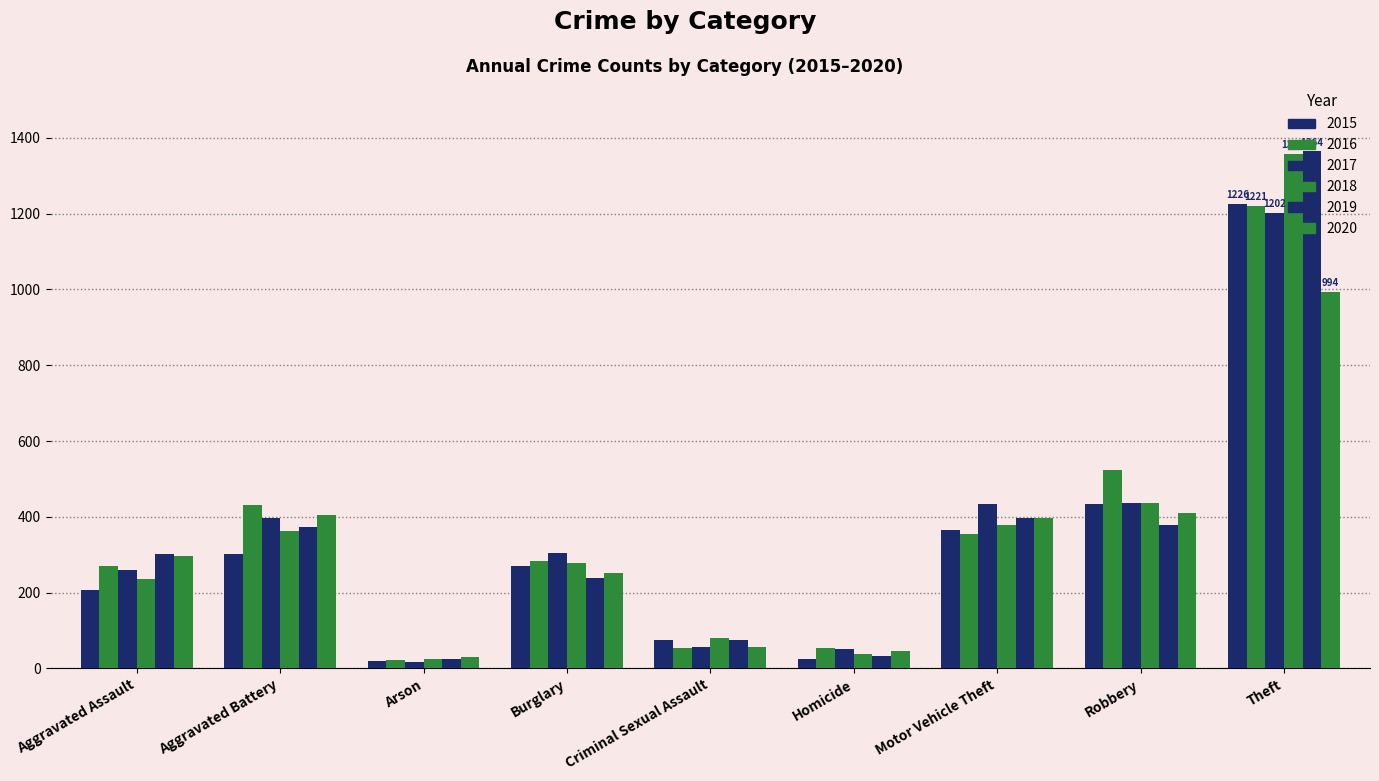

Reading right to left, extract all data points from this chart.

2015: 1226	434	366	25	76	271	21	302	208
2016: 1221	523	355	55	53	283	23	431	270
2017: 1202	436	433	52	56	304	17	398	259
2018: 1357	437	379	39	81	278	25	364	236
2019: 1364	378	398	34	76	240	25	374	303
2020: 994	411	396	45	57	252	31	404	296